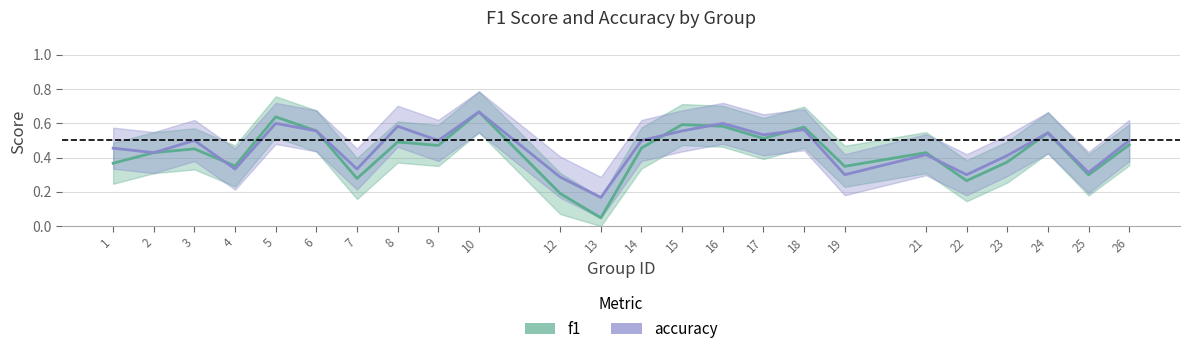

What is the greatest value displayed?

0.7